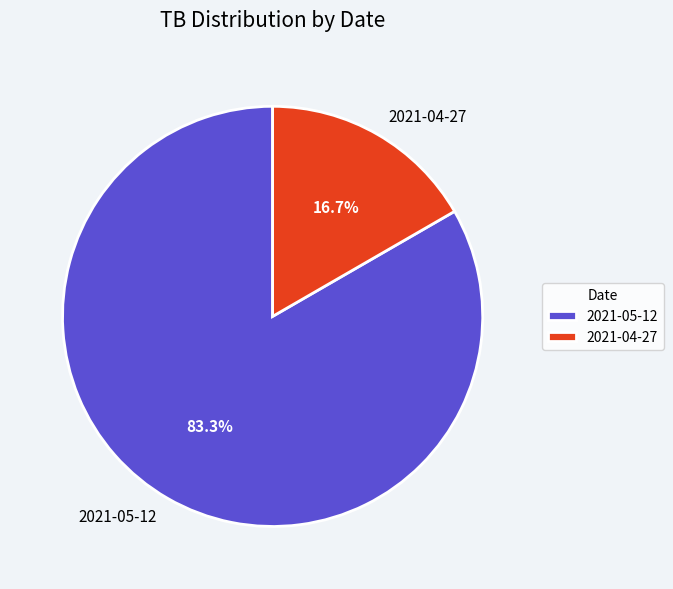

What is the majority slice?

2021-05-12